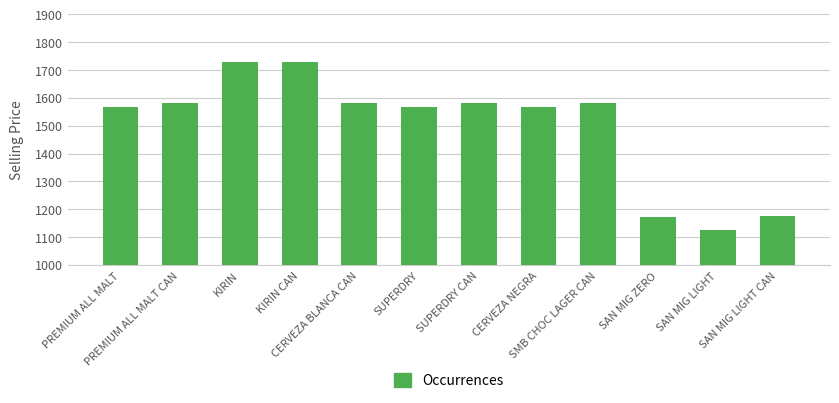

Does the chart contain stacked bars?

No